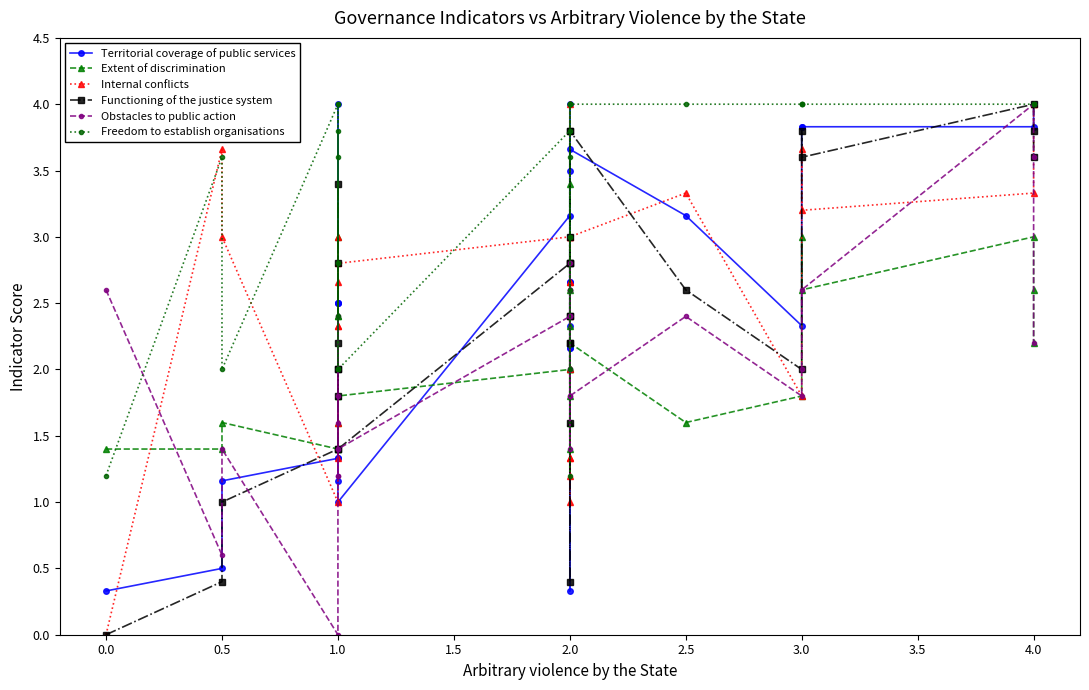

Between which two adjacent categories do Functioning of the justice system and Obstacles to public action first intersect?

0.5 and 1.0